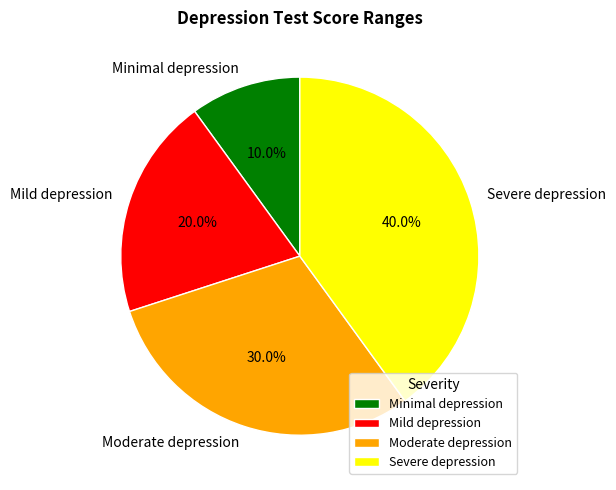

To the nearest percent, what is the difference between the Minimal depression and Moderate depression slice percentages?

20%